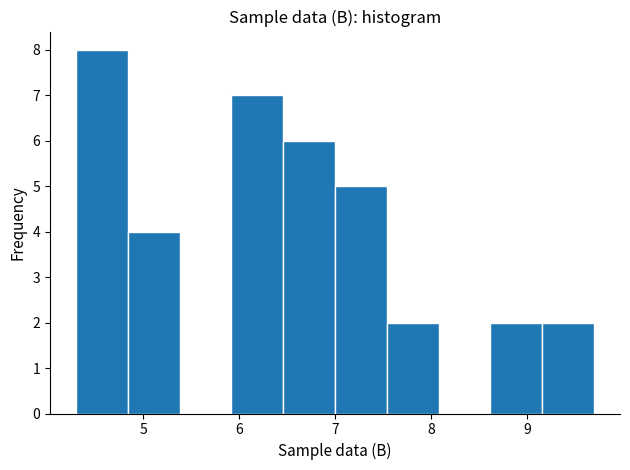

Reading left to right, list every bar in this chart as the range it spans on the x-axis followed by its height. Neither the bar edges nor the heights are printed on the chart, so give them approximately, as read against the axes.

4.30 to 4.84: 8
4.84 to 5.38: 4
5.38 to 5.92: 0
5.92 to 6.46: 7
6.46 to 7.00: 6
7.00 to 7.54: 5
7.54 to 8.08: 2
8.08 to 8.62: 0
8.62 to 9.16: 2
9.16 to 9.70: 2